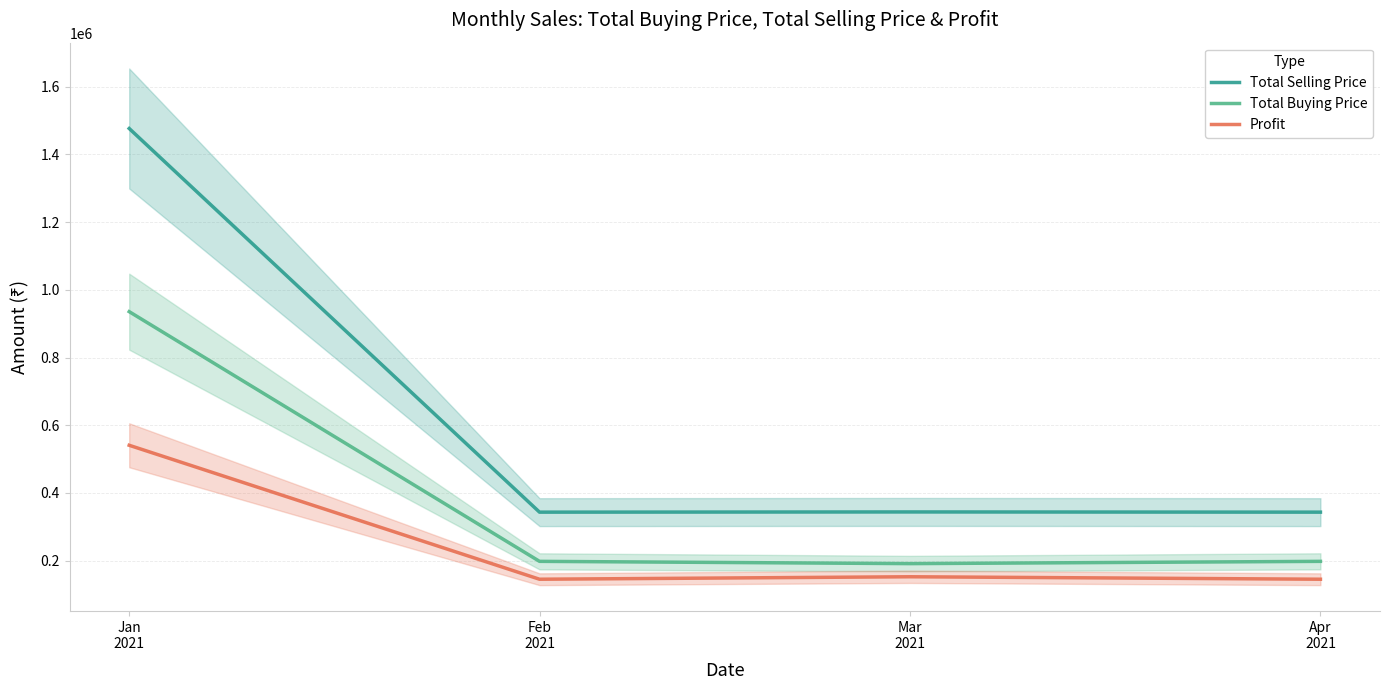

Which series changed the most between Feb
2021 and Apr
2021?

Total Selling Price